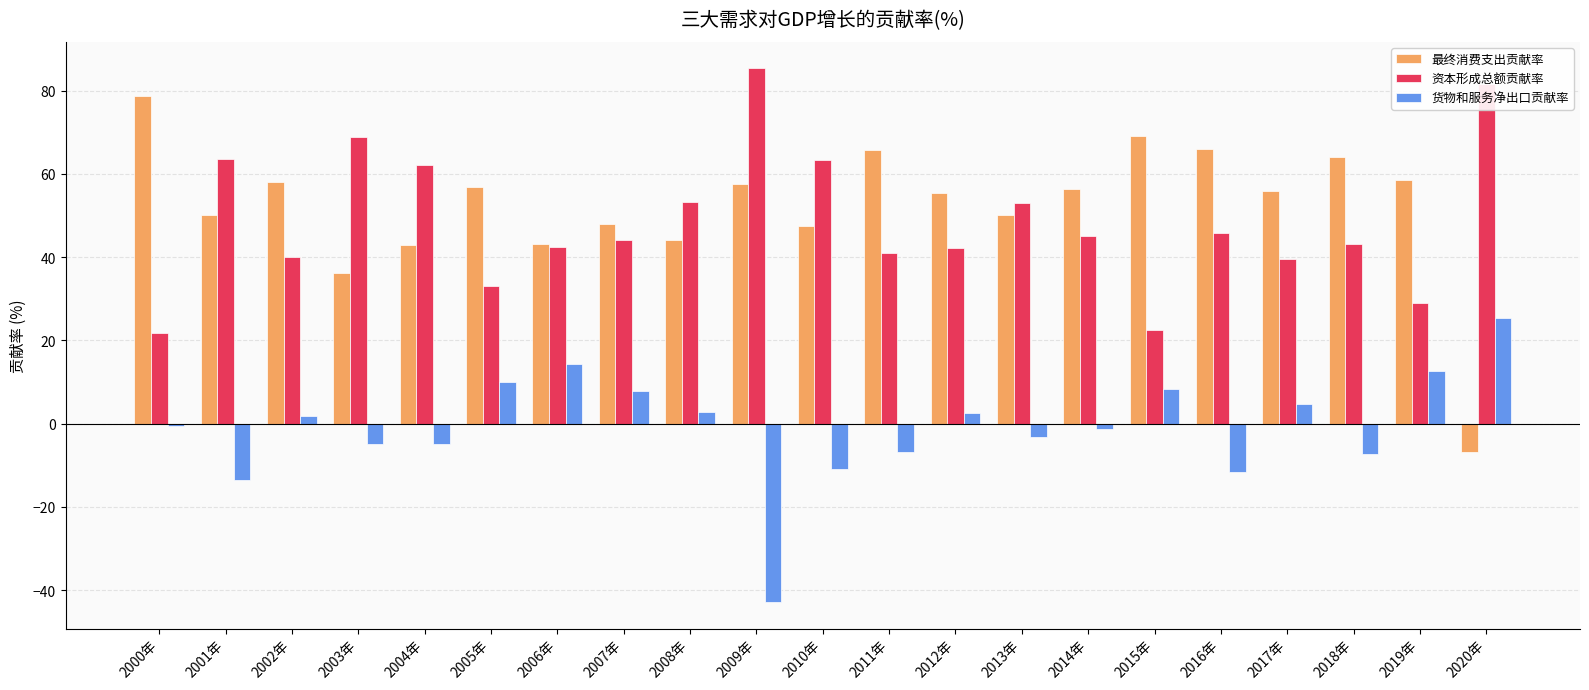

What is the difference between the highest and lowest values at 2005年?

46.7